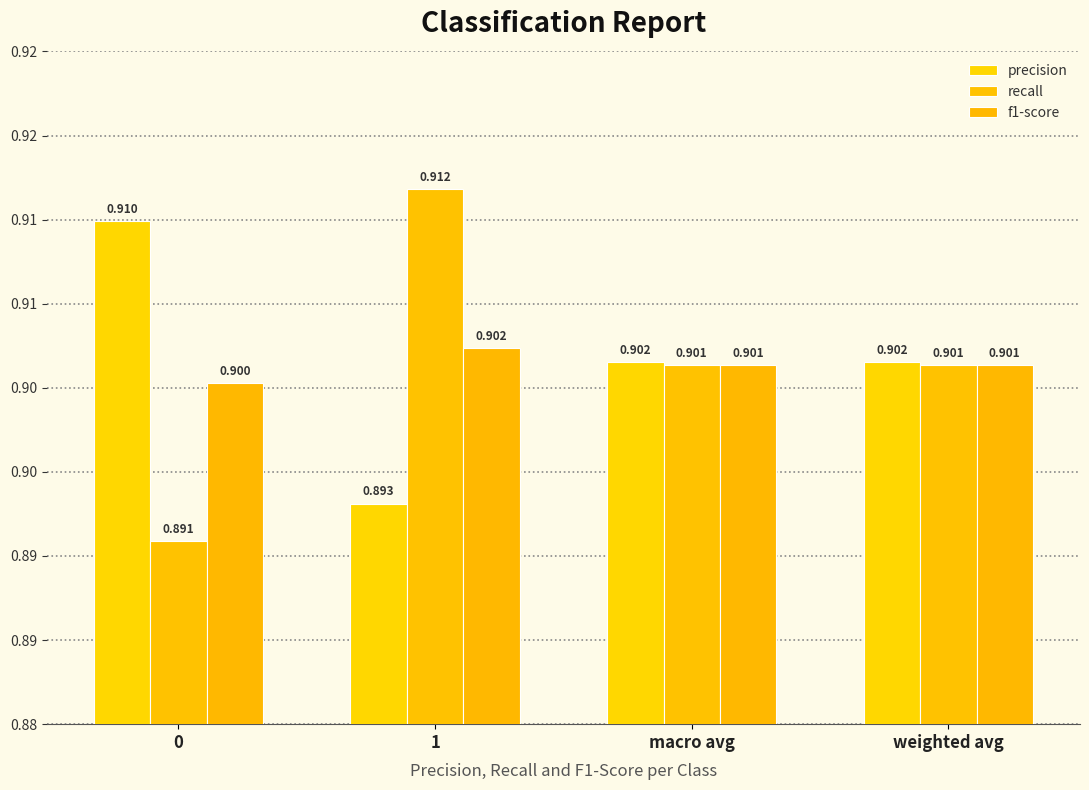

What is the total value across all series at 0?

2.7